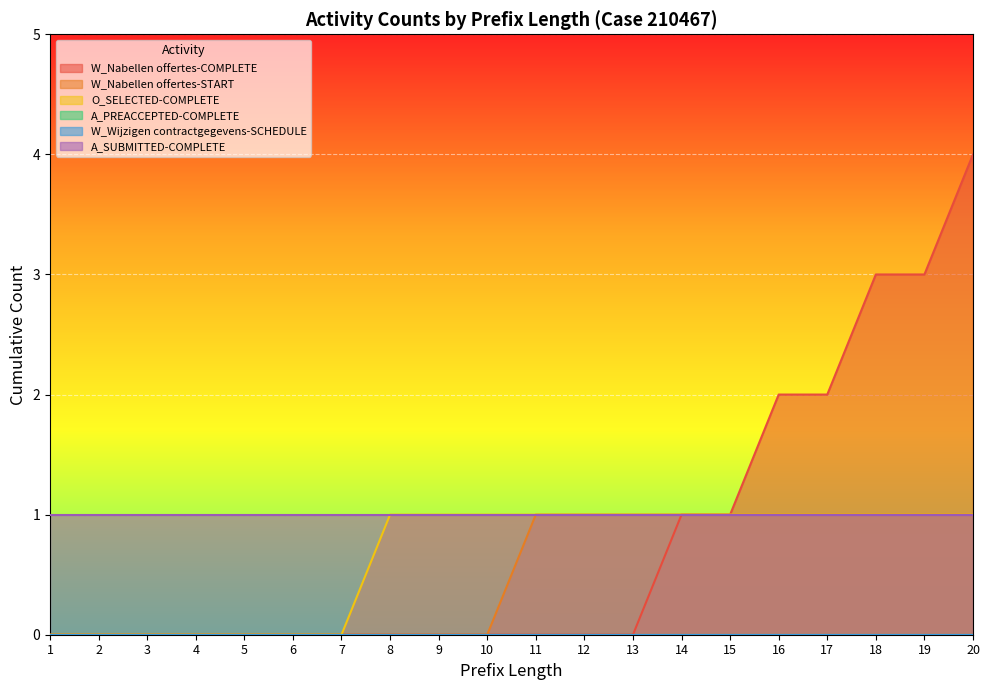

Does the chart display data point markers on the line(s)?

No